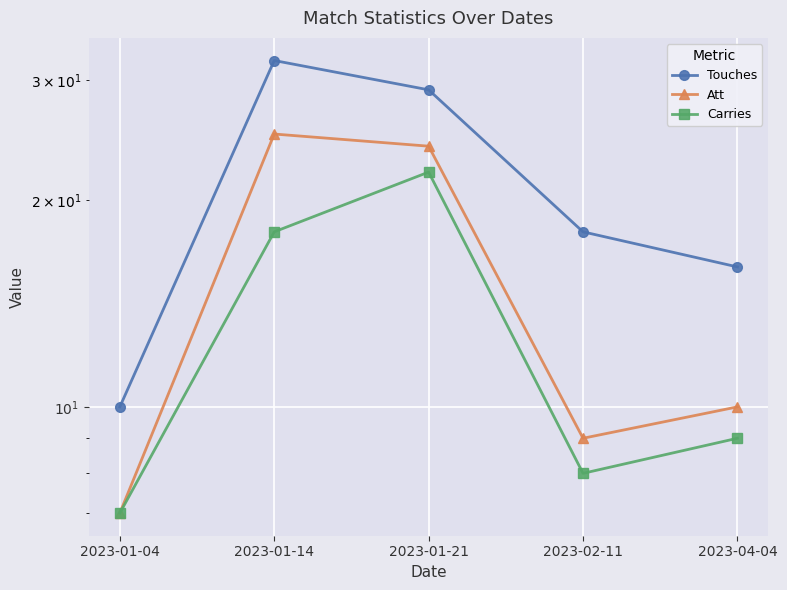

Read the Touches value at 2023-01-14, to the nearest 5.

30